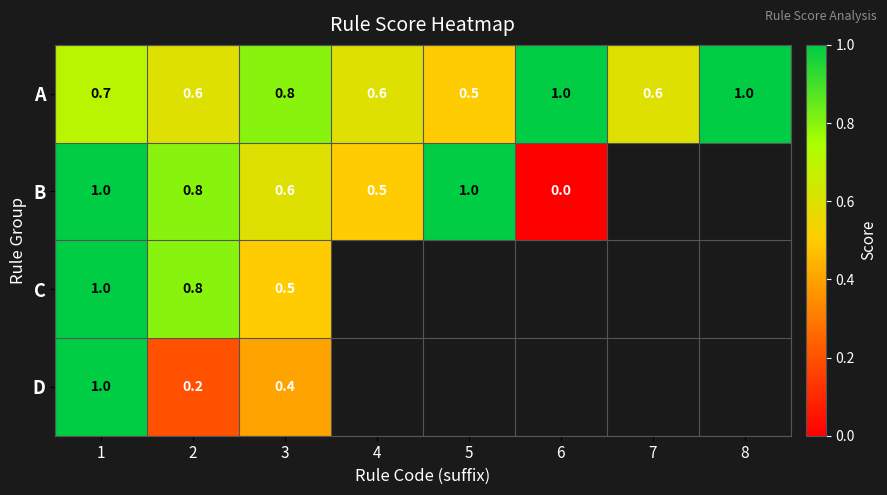

How many categories are shown in the chart?

8